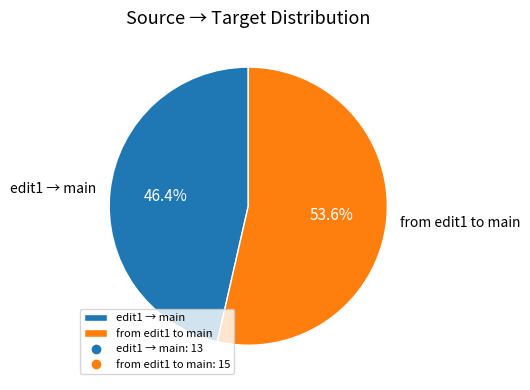

Is it true that from edit1 to main is 62% of the pie?

False